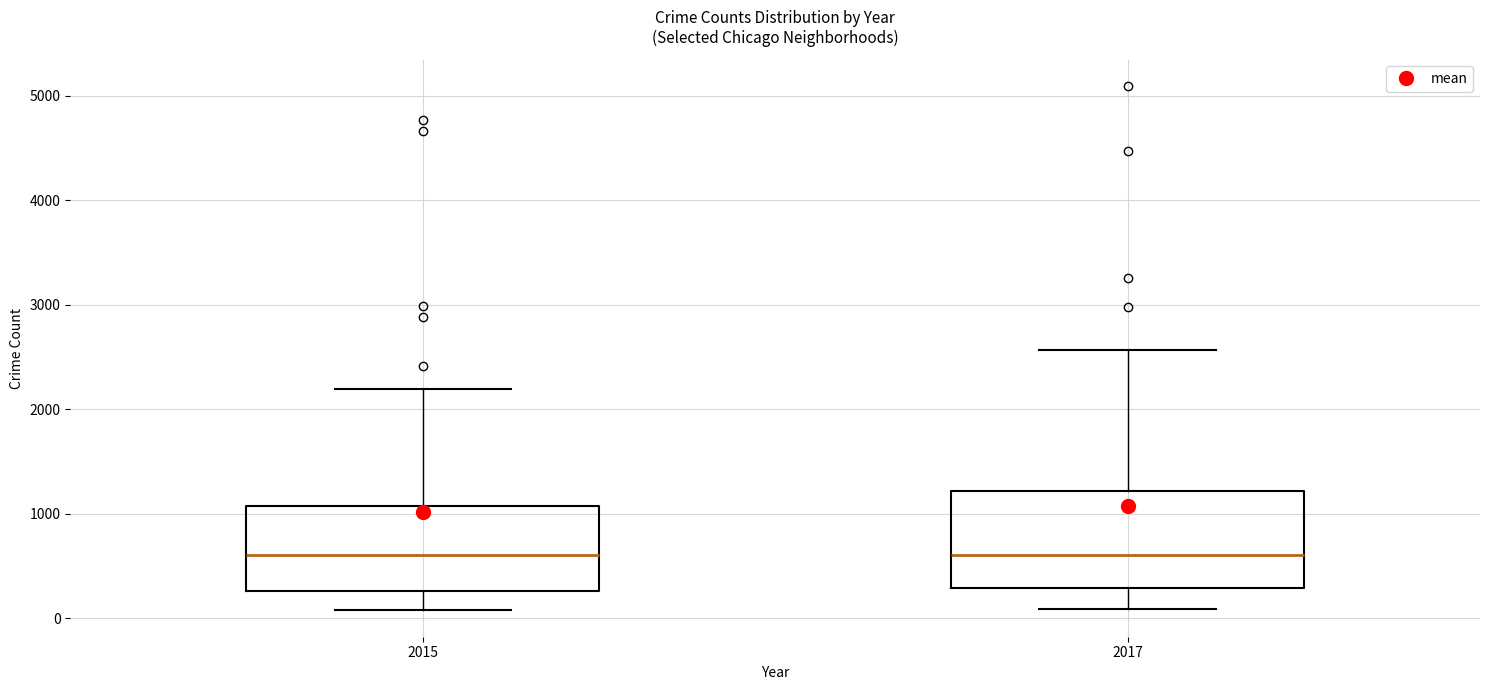

Which box is the tallest, from its lower edge to its upper edge?

2017